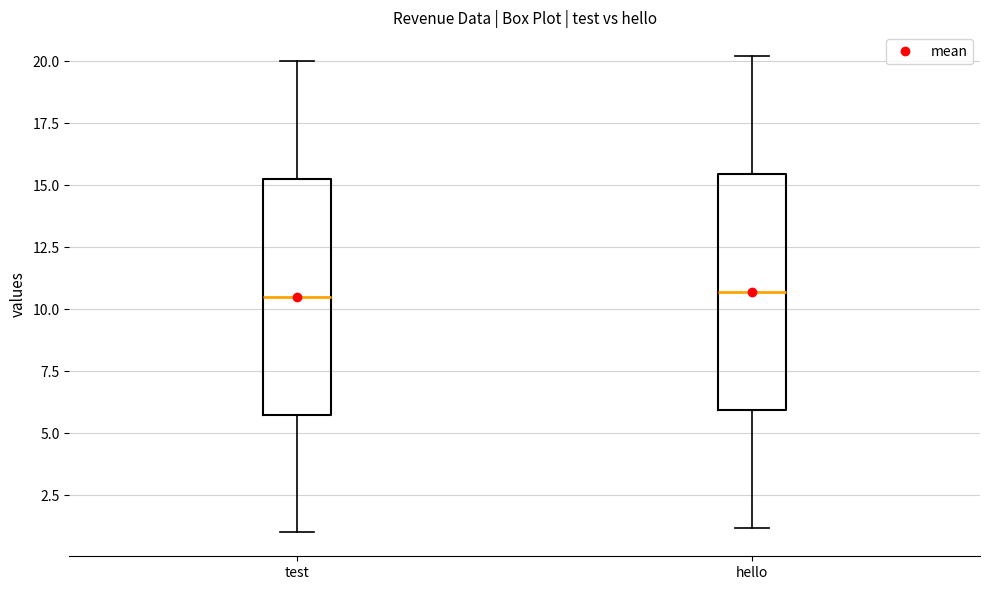

Where does the upper whisker of the box for hello end on the y-axis? The values are not printed on the chart, so give them approximately, as read against the axis.

20.0